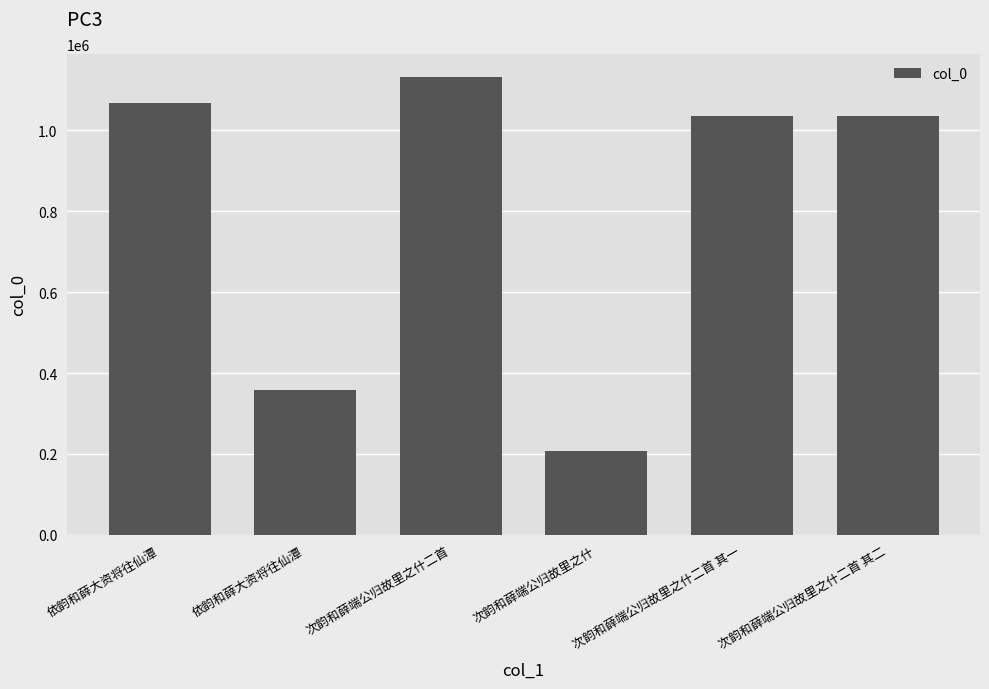

How many bars are there in total?

6